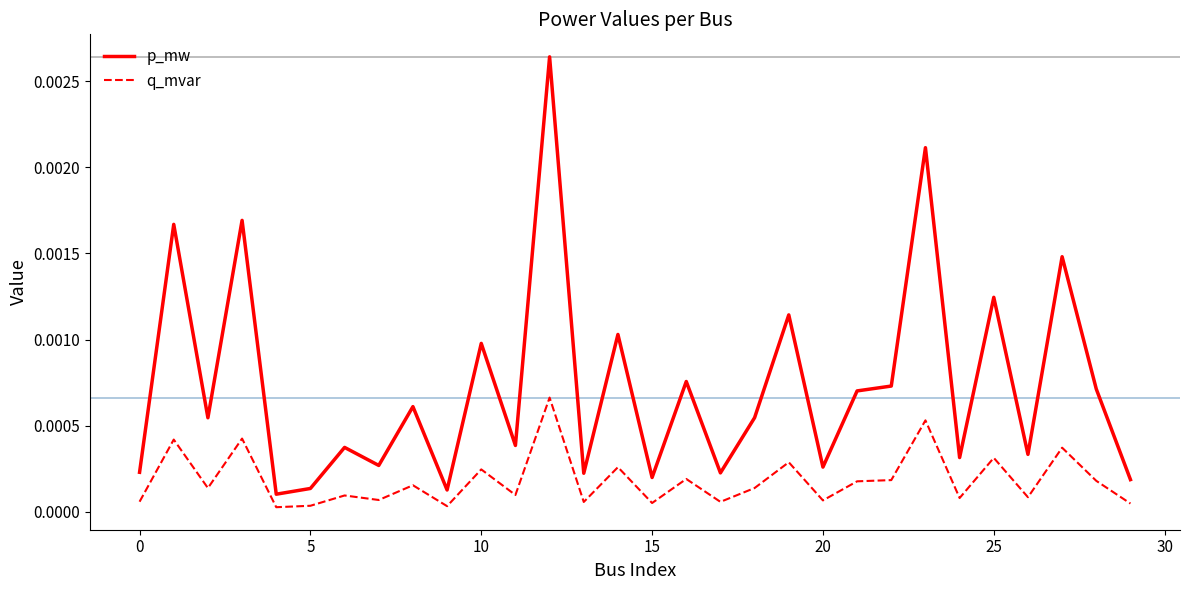

Which series has the widest spread of values?

p_mw